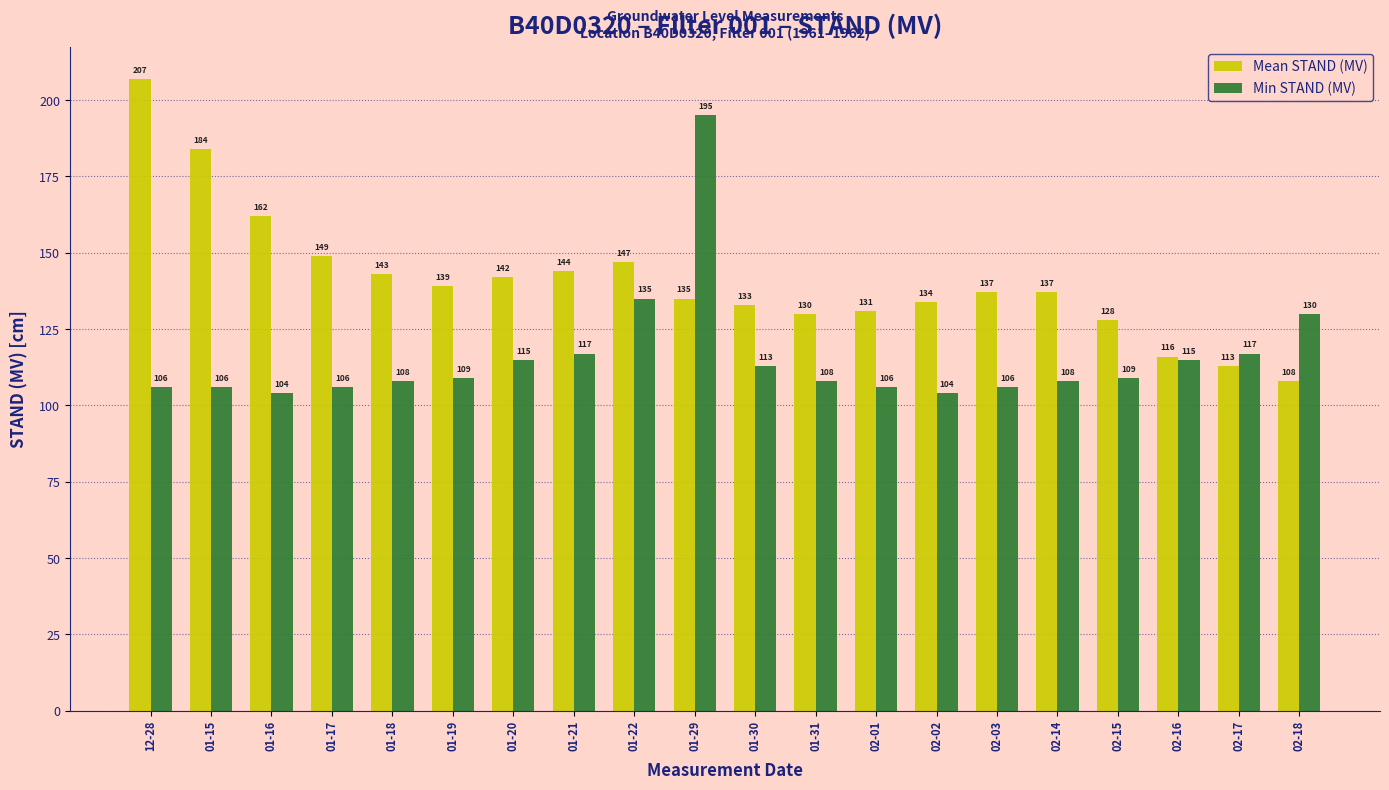

Does the chart contain any negative values?

No